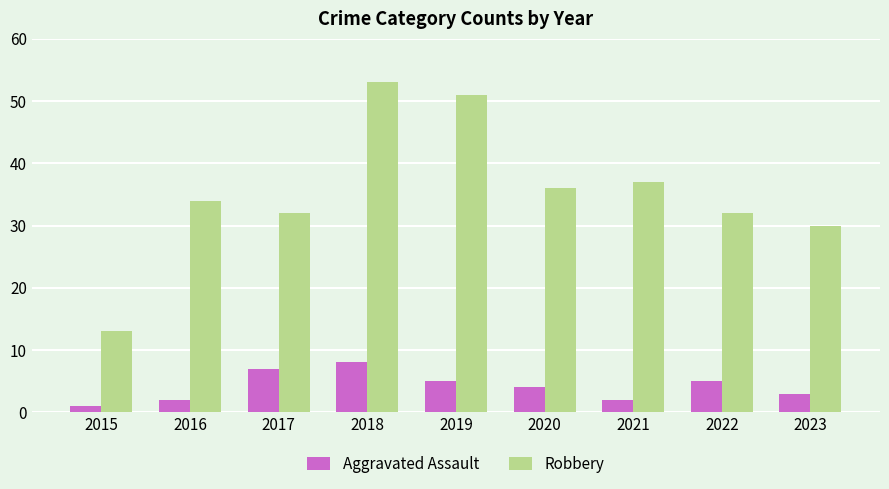

Reading right to left, what are all the values shown in this chart?

Aggravated Assault: 3	5	2	4	5	8	7	2	1
Robbery: 30	32	37	36	51	53	32	34	13